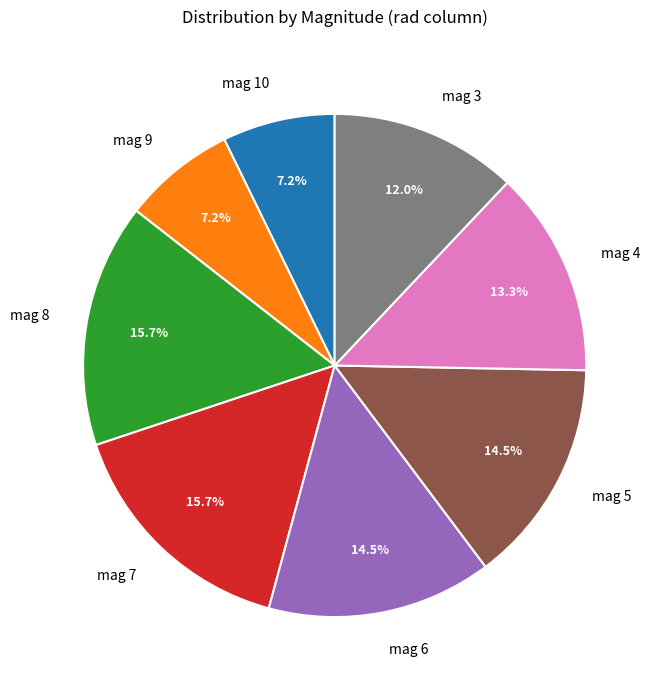

Which has a higher value, mag 6 or mag 7?

mag 7